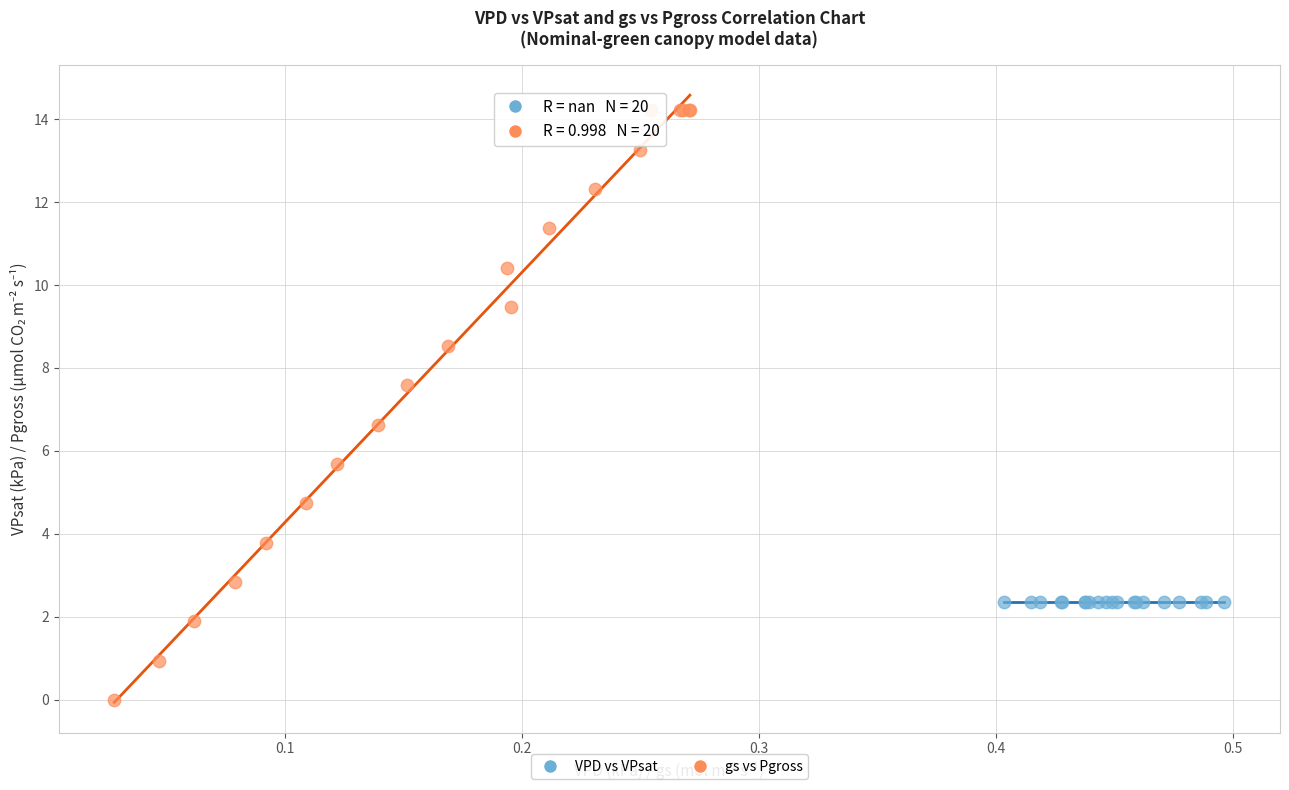

Which series contains the lowest Y value?

gs vs Pgross